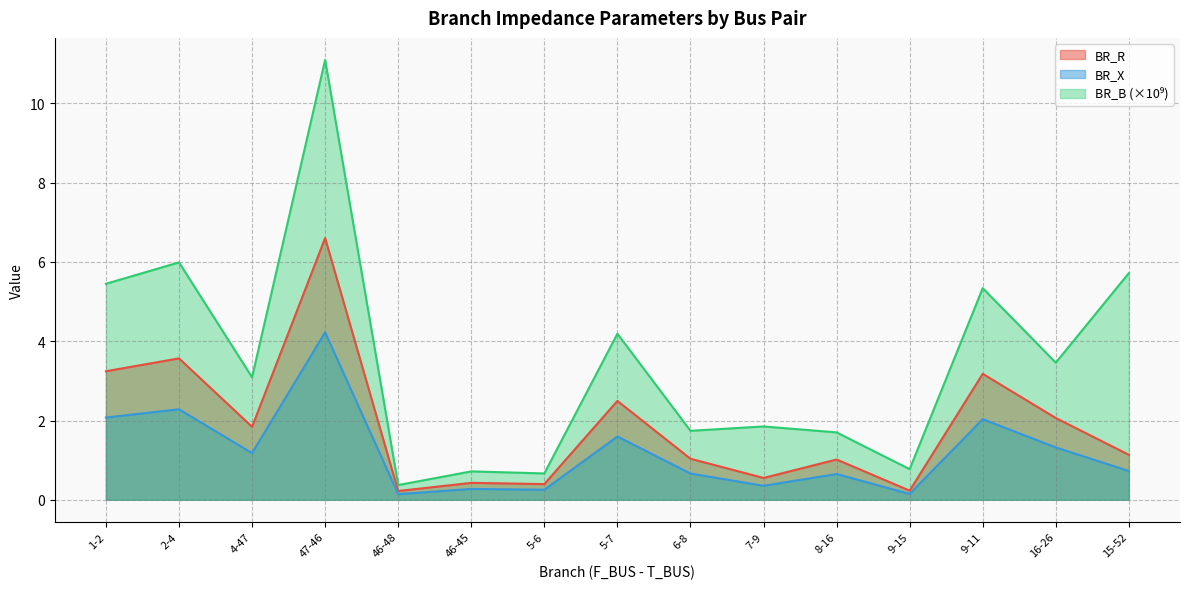

How many interior local valleys does the BR_B series have?

6